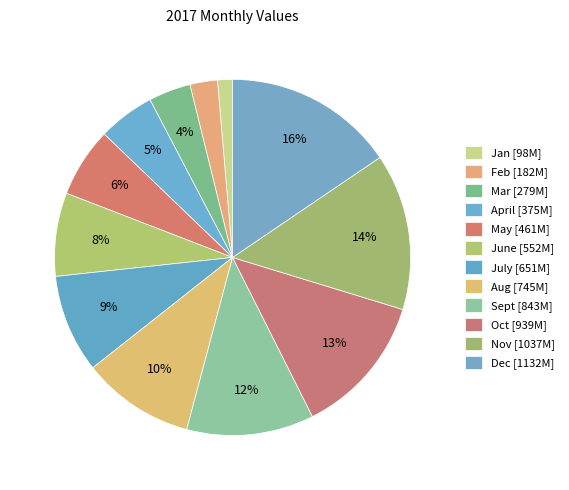

To the nearest percent, what is the difference between the largest and smallest slice percentages?

14%